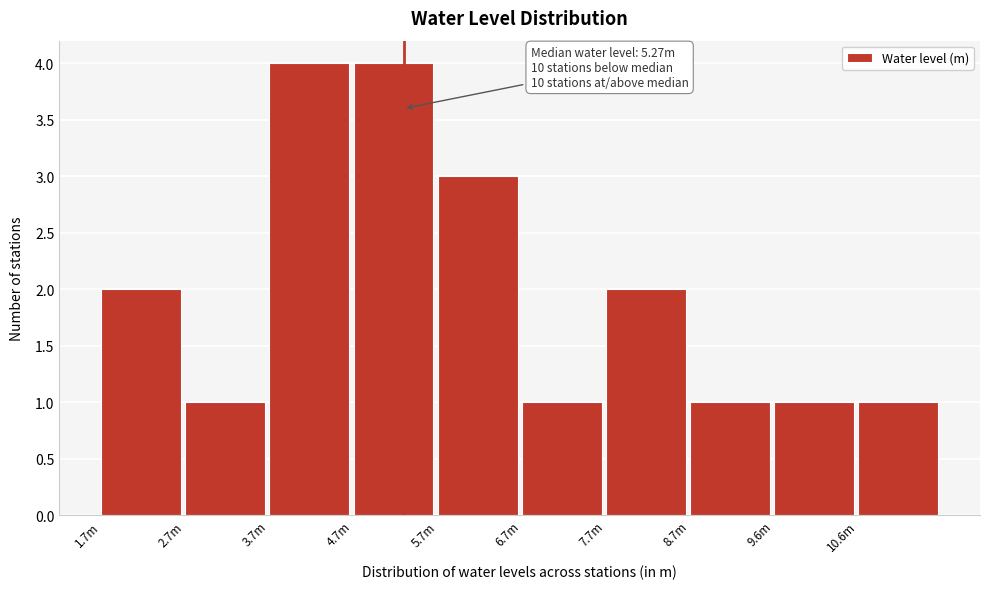

Reading left to right, list all the values displayed in this chart.

1.7m=2	2.7m=1	3.7m=4	4.7m=4	5.7m=3	6.7m=1	7.7m=2	8.7m=1	9.6m=1	10.6m=1